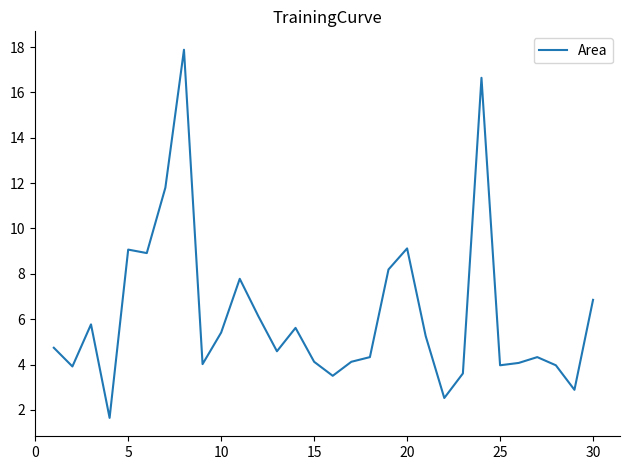

What is the difference between the maximum and minimum values?

16.2